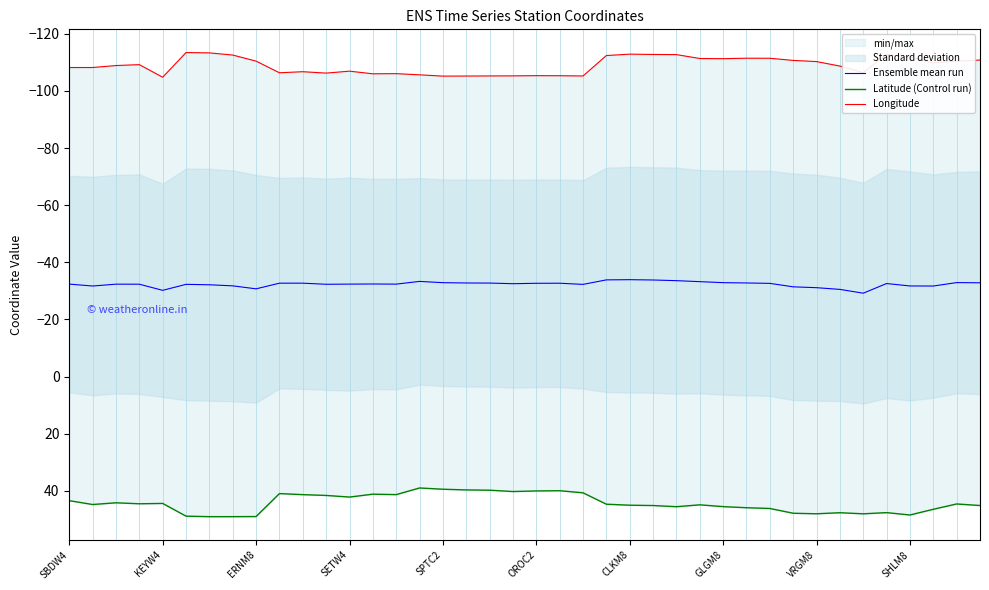

In Longitude, how many points are lower than both neighbors (excluding endpoints)?

9